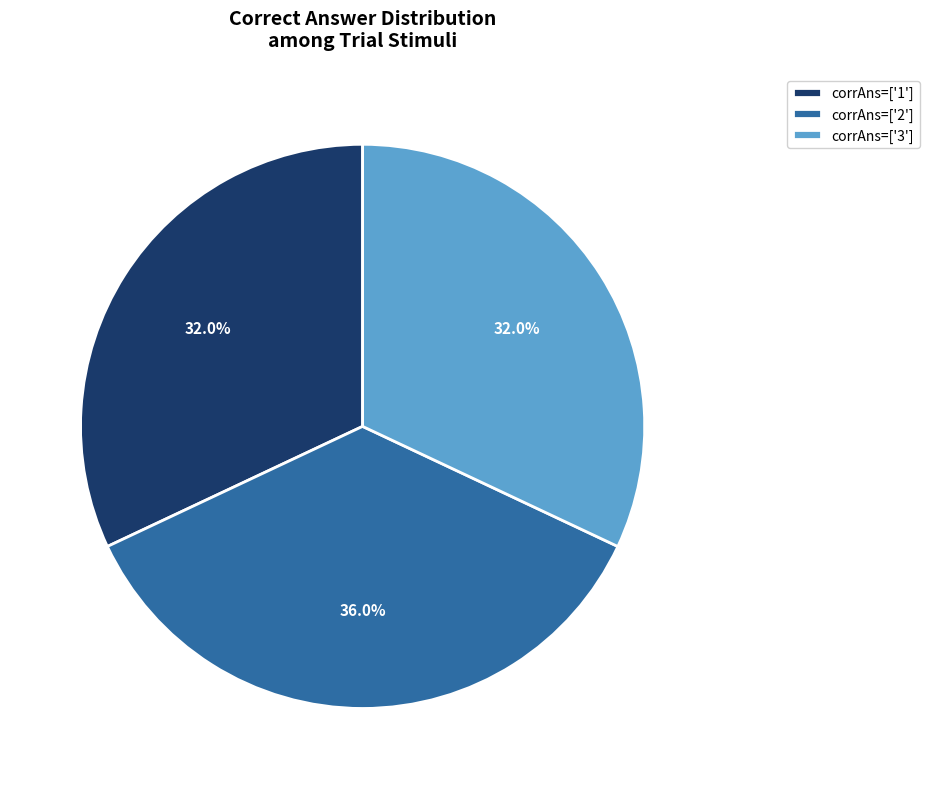

Is corrAns=['1'] the majority of the pie?

No